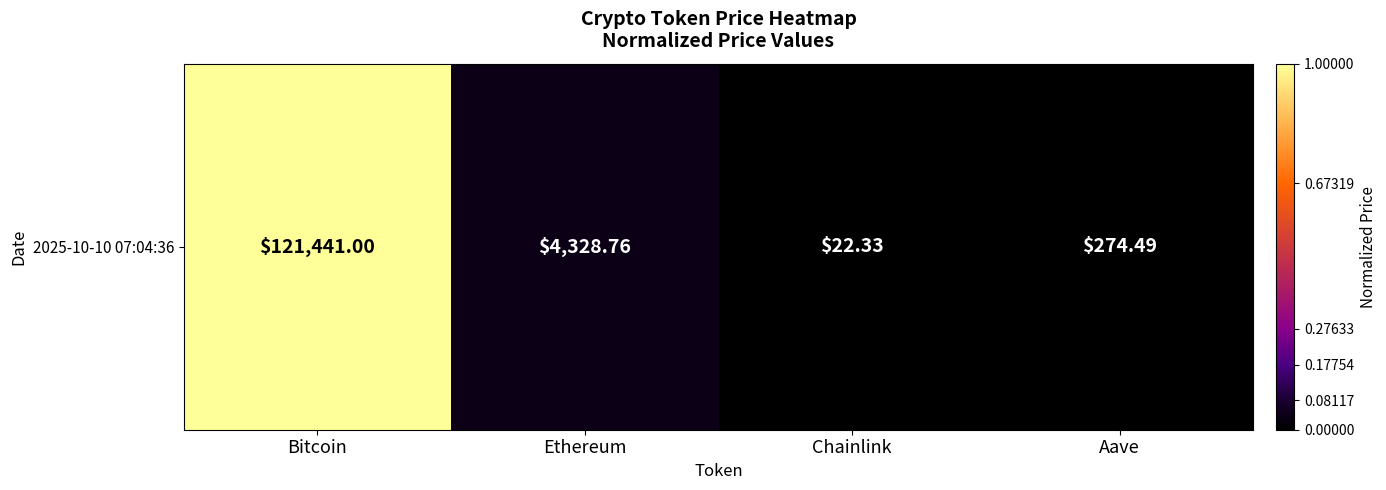

Reading right to left, extract all data points from this chart.

0.0	0.0	0.0	1.0